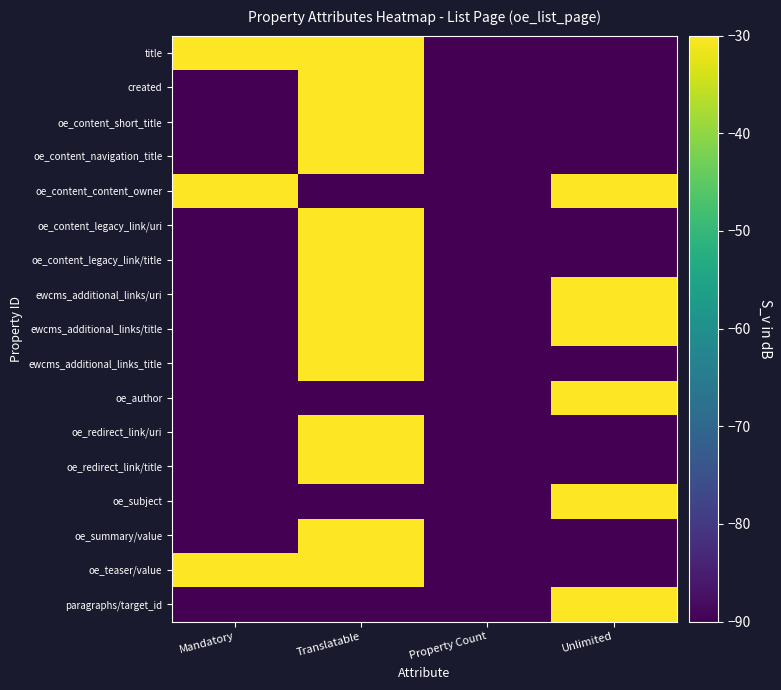

What is the minimum value shown in the chart?

-90